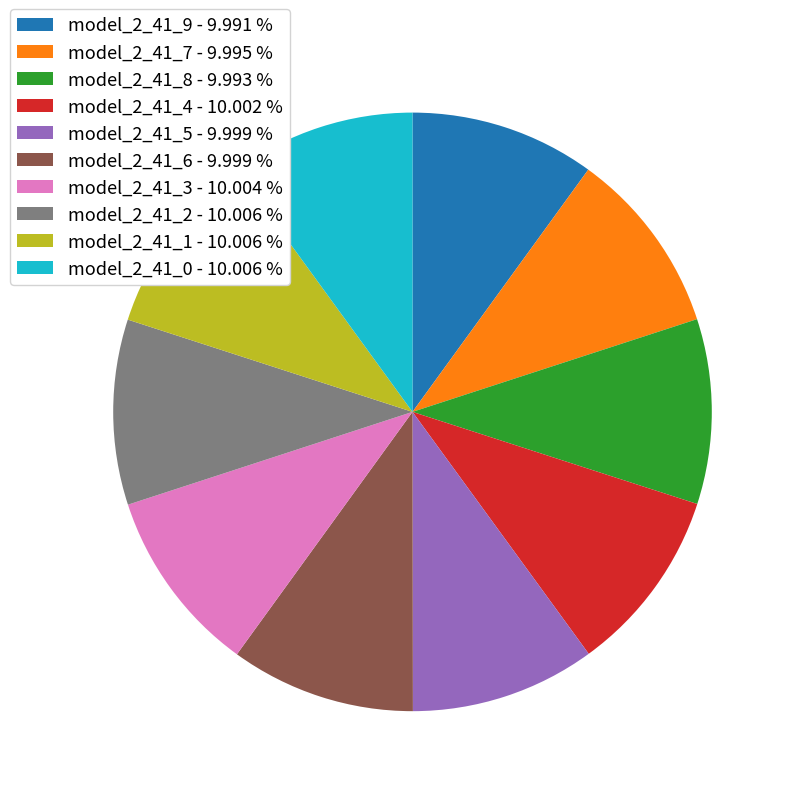

Is it true that model_2_41_1 is 10% of the pie?

True